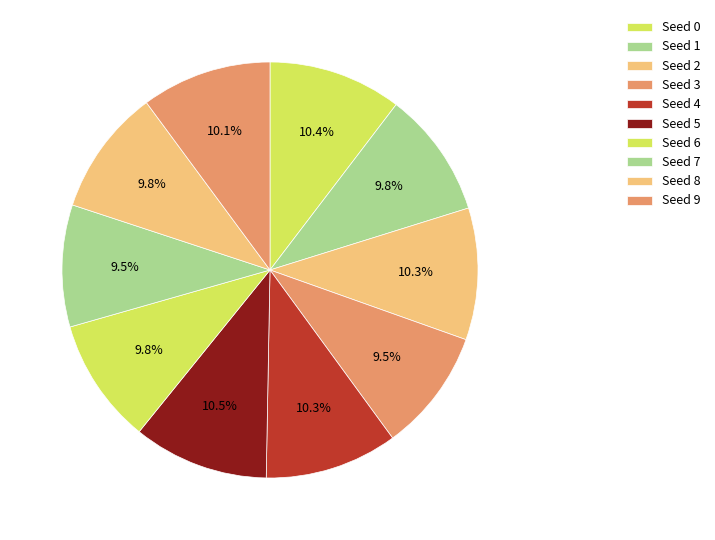

How many slices are in this pie chart?

10